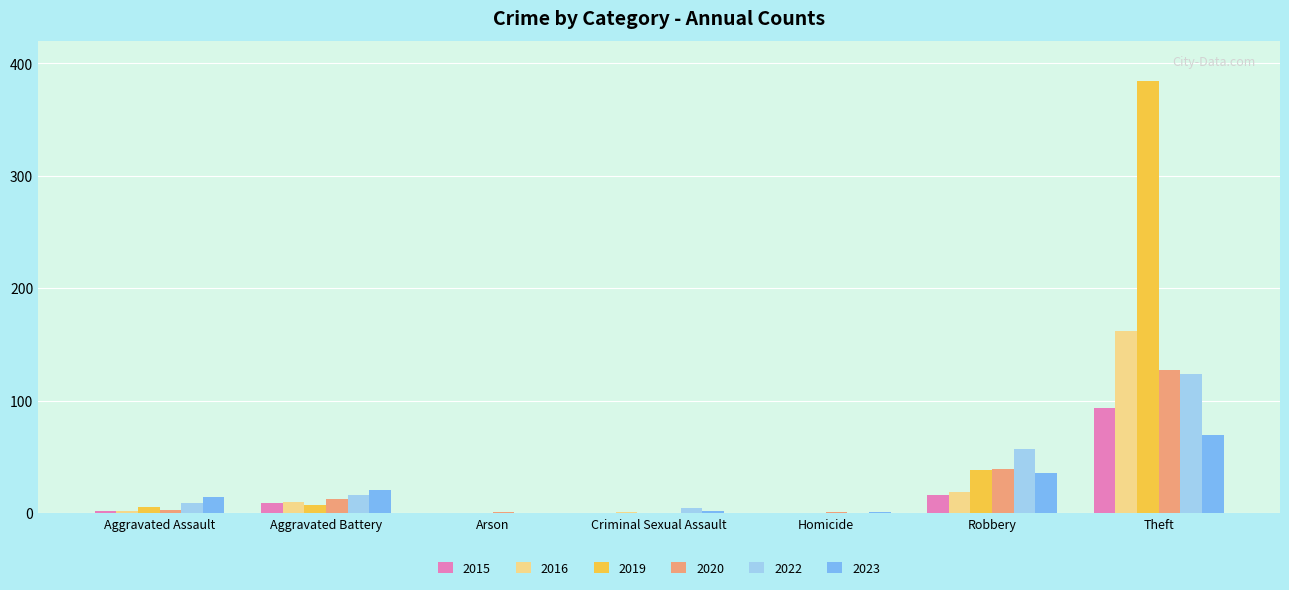

True or false: 2020 has a value of 39 at Robbery.

True